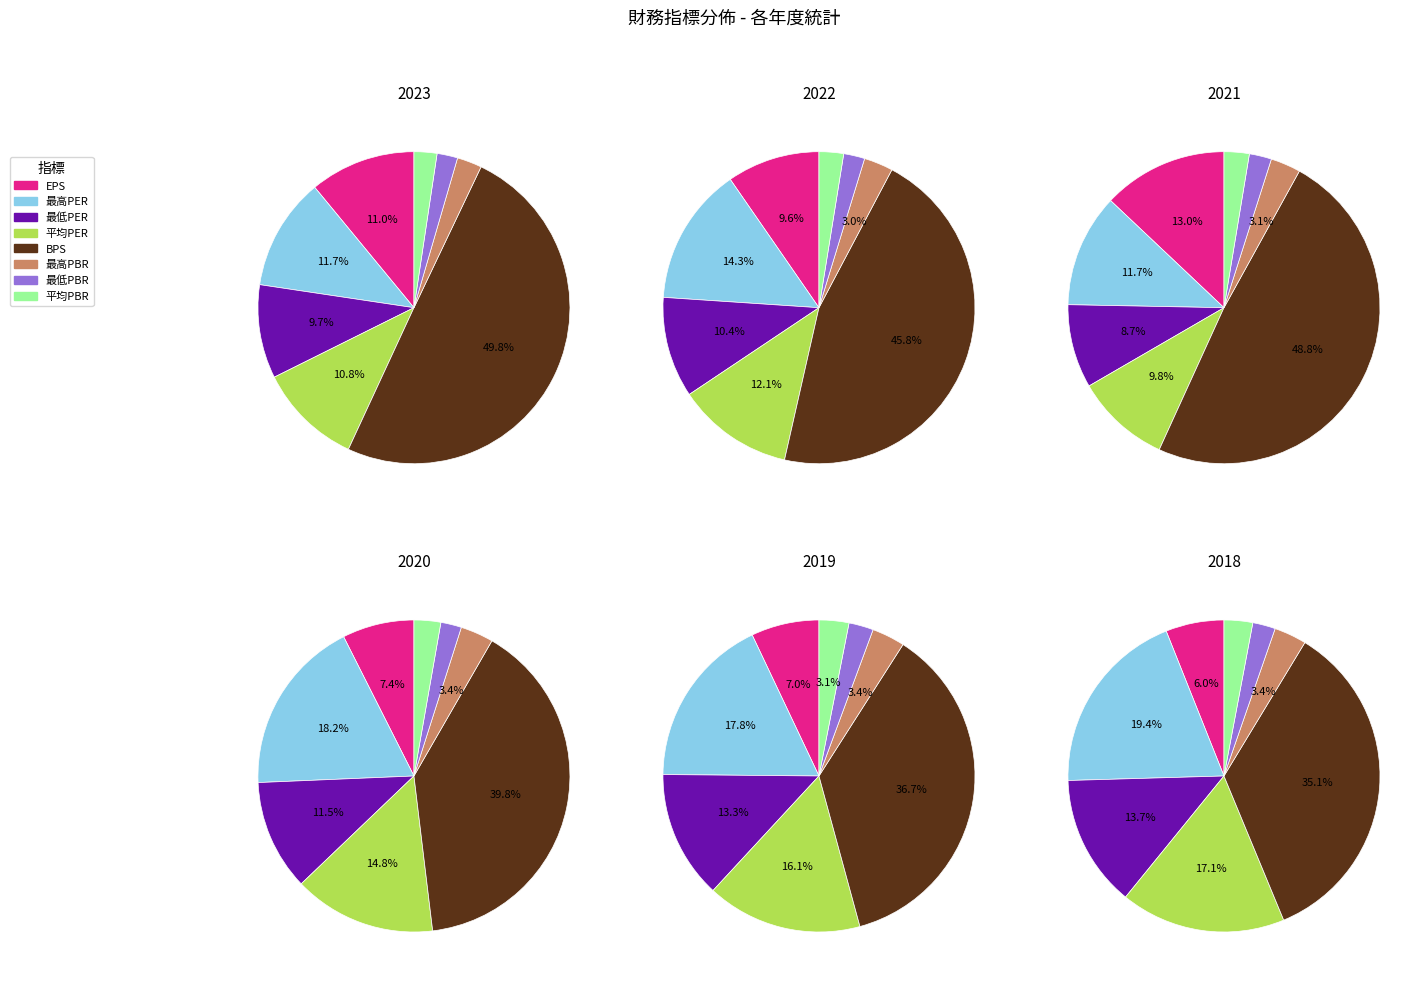

Rank the series at 1 from lowest to highest value.

2021, 2023, 2022, 2019, 2020, 2018